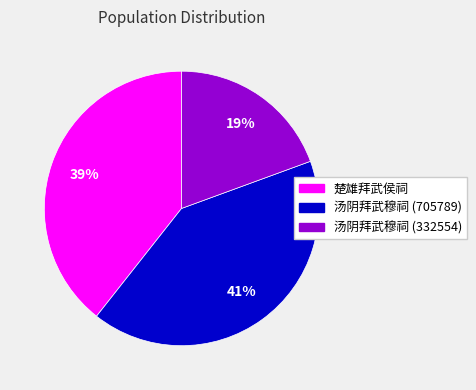

What is the smallest slice in the pie chart?

汤阴拜武穆祠 (332554)